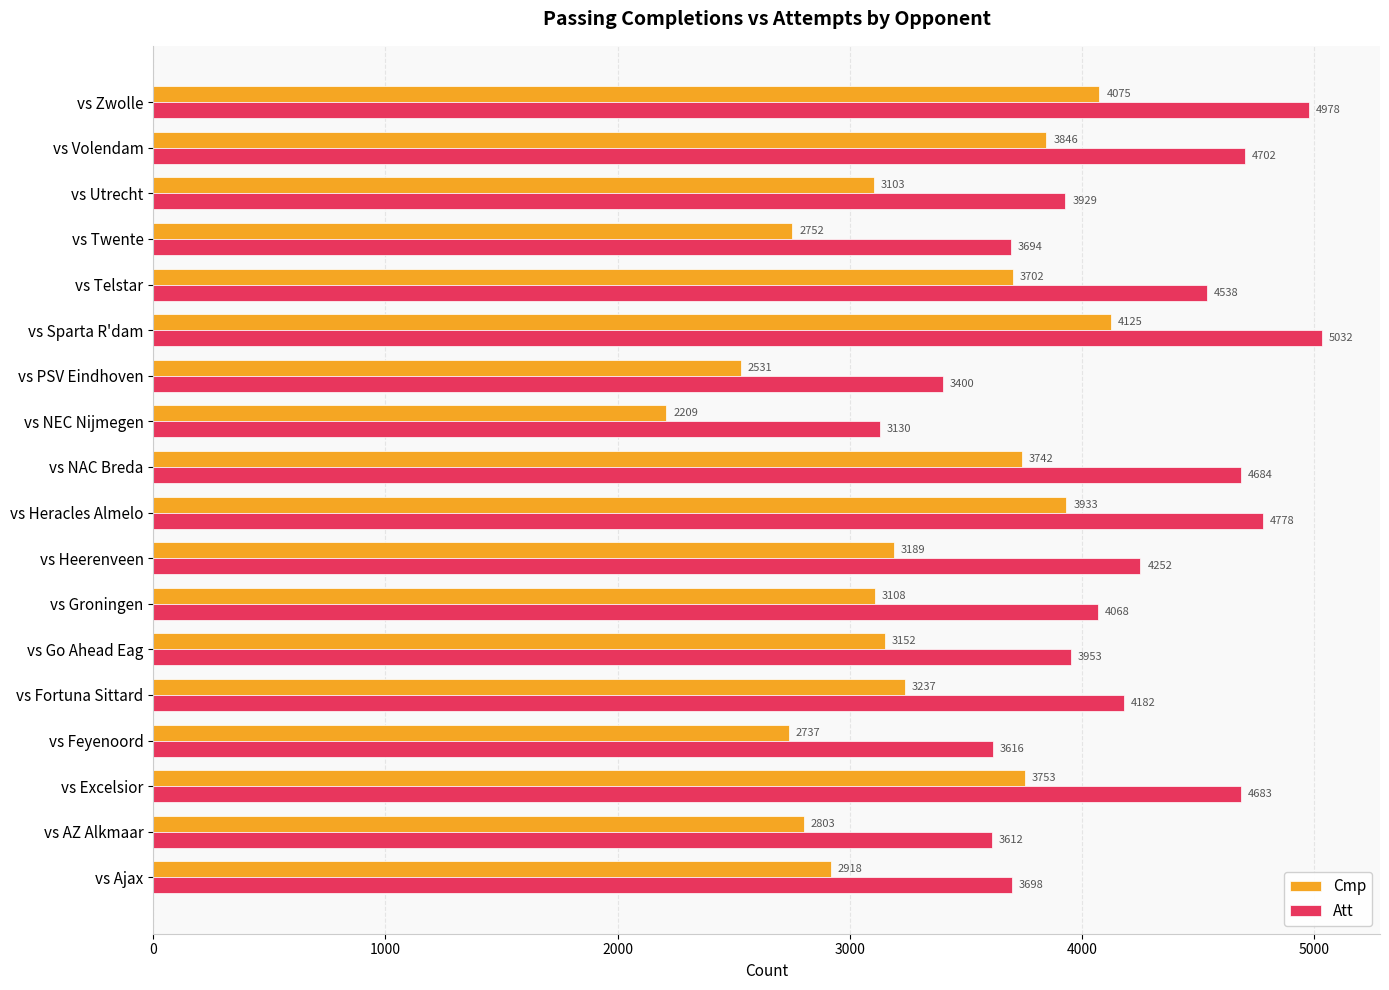

List the labels in order of Cmp value, smallest first.

vs NEC Nijmegen, vs PSV Eindhoven, vs Feyenoord, vs Twente, vs AZ Alkmaar, vs Ajax, vs Utrecht, vs Groningen, vs Go Ahead Eag, vs Heerenveen, vs Fortuna Sittard, vs Telstar, vs NAC Breda, vs Excelsior, vs Volendam, vs Heracles Almelo, vs Zwolle, vs Sparta R'dam